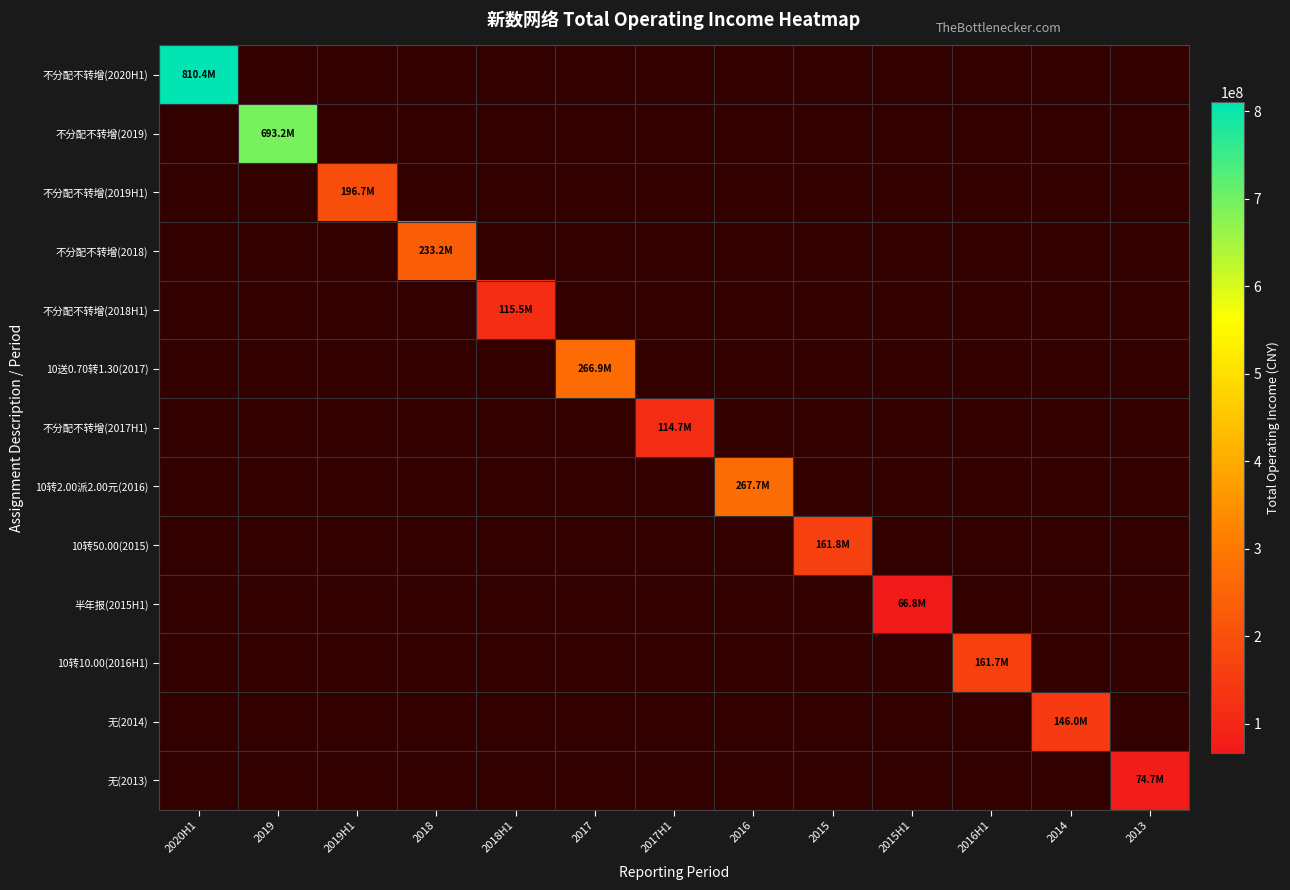

How many data points in 不分配不转增(2020H1) are above 0?

1